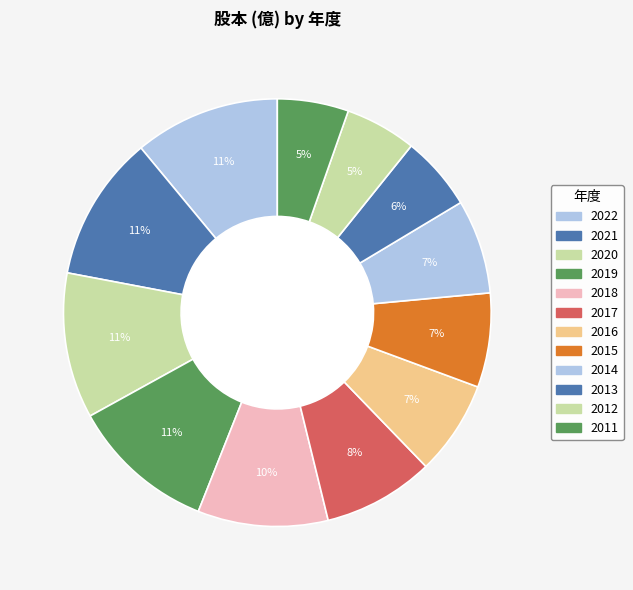

Is there any slice that represents more than half of the pie?

No